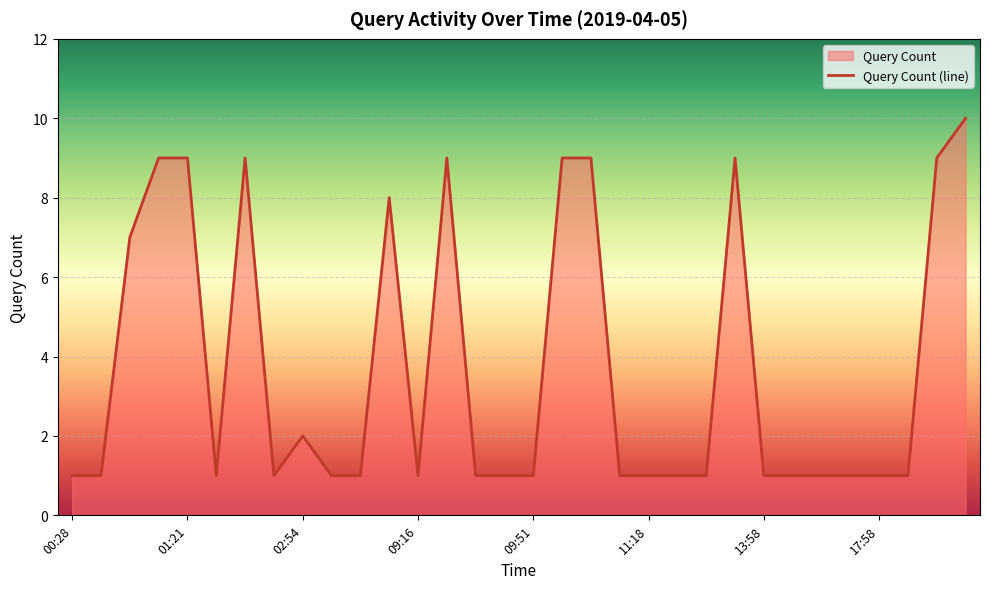

How many lines are shown in the chart?

1